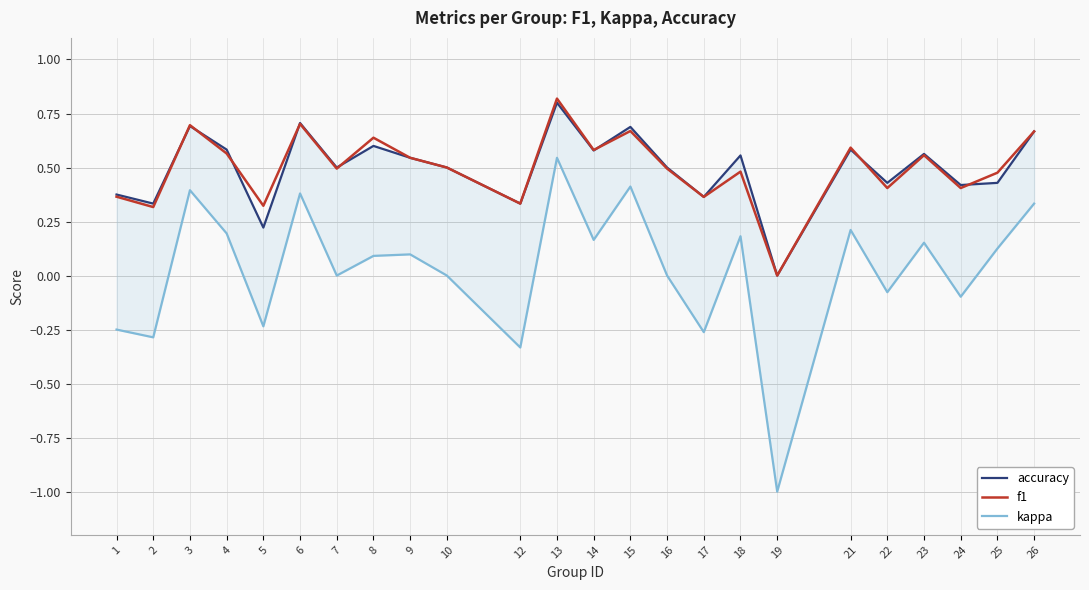

What is the maximum value for accuracy?

0.8